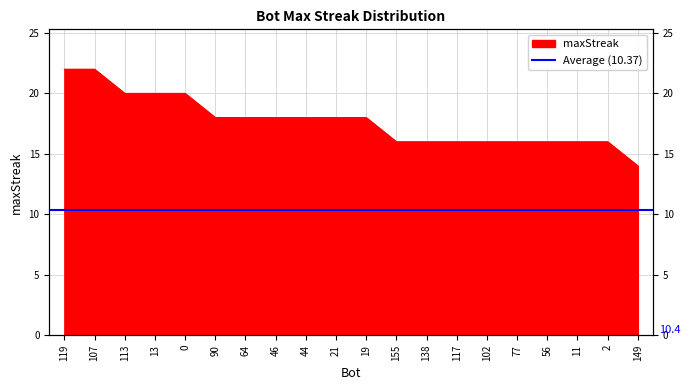

What is the greatest value displayed?

22